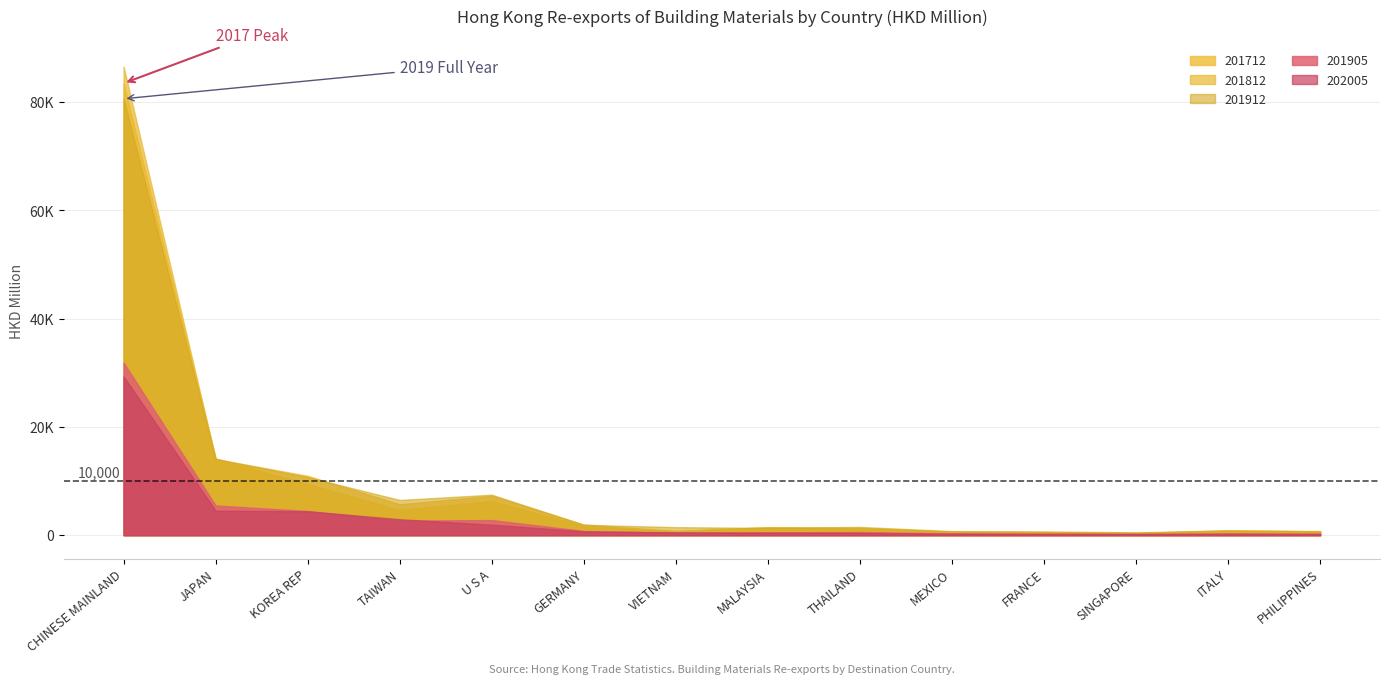

Between VIETNAM and SINGAPORE, which series saw the biggest shift?

201912